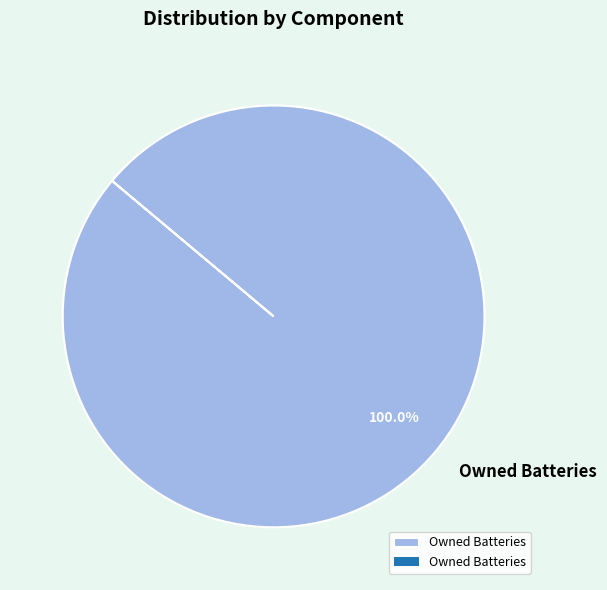

Rank the categories by value from highest to lowest.

Owned Batteries